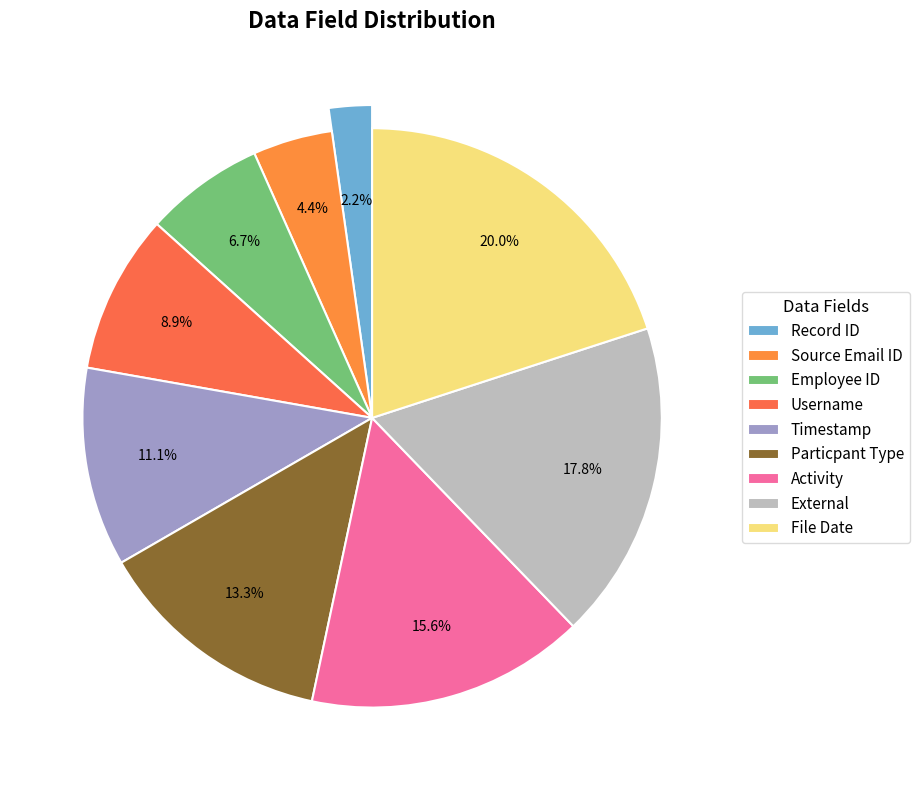

What percentage is NOT represented by Username?

91.1%